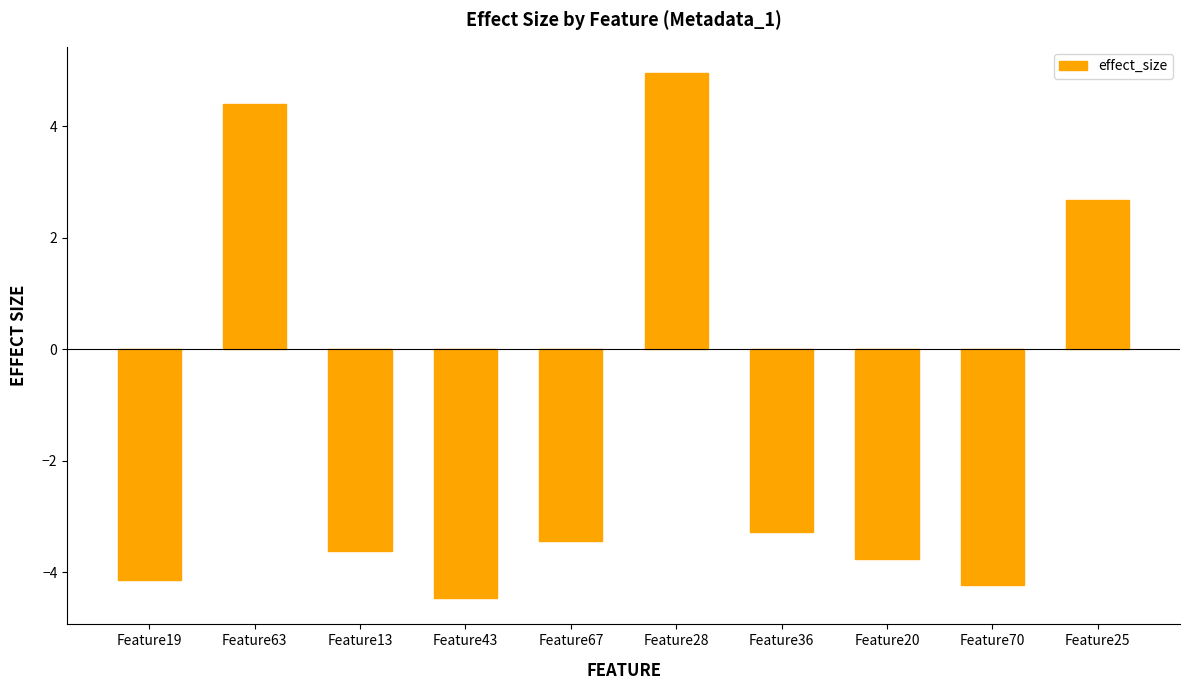

Between Feature25 and Feature13, which is larger?

Feature25